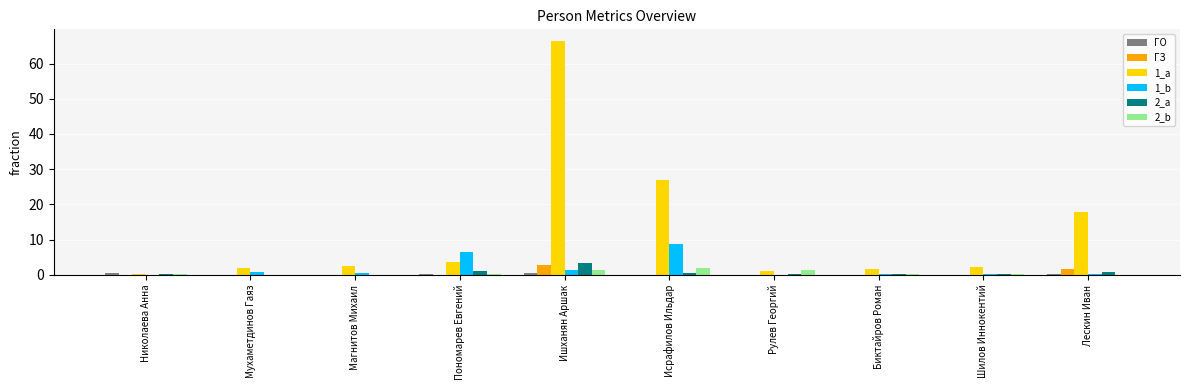

Is it true that 2_b equals 0.1 at Лескин Иван?

True